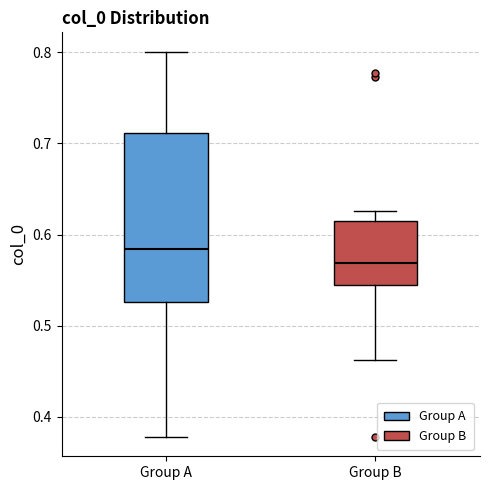

Reading left to right, transcribe this box plot: for each box, give where its median line is, the range the box spans, and where its two whiskers end, as read against the y-axis. The values are not printed on the chart, so give them approximately, as read against the axis.

Group A: median 0.58, box 0.53 to 0.71, whiskers 0.38 to 0.80
Group B: median 0.57, box 0.54 to 0.61, whiskers 0.46 to 0.63